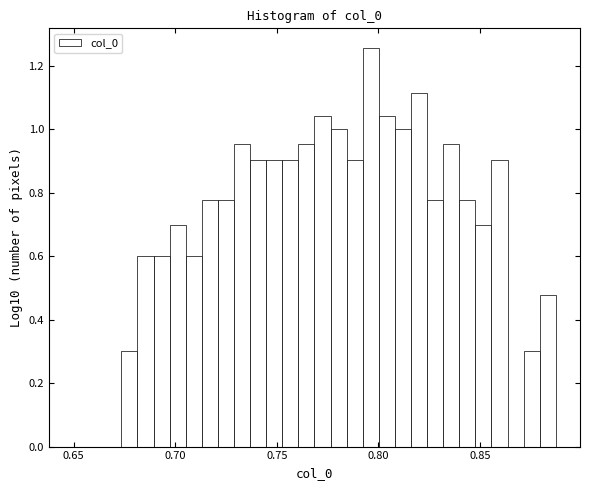

Around what value on the x-axis is the tallest bar? Give the approximate position of its centre, as read against the axis.

0.795